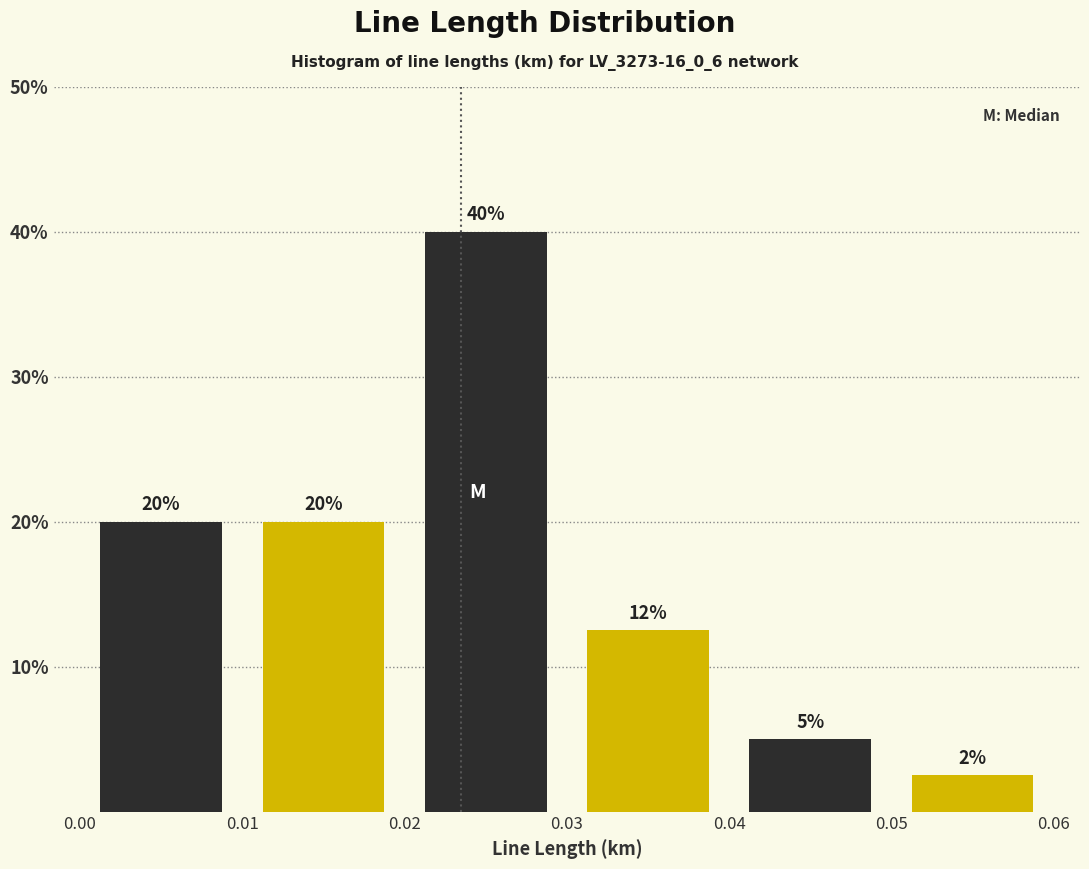

Over which range of the x-axis is the bar tallest?

0.02 to 0.03